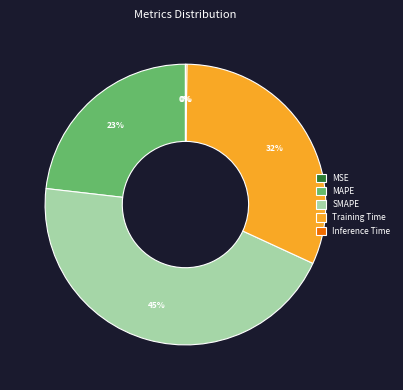

Is MAPE the majority of the pie?

No